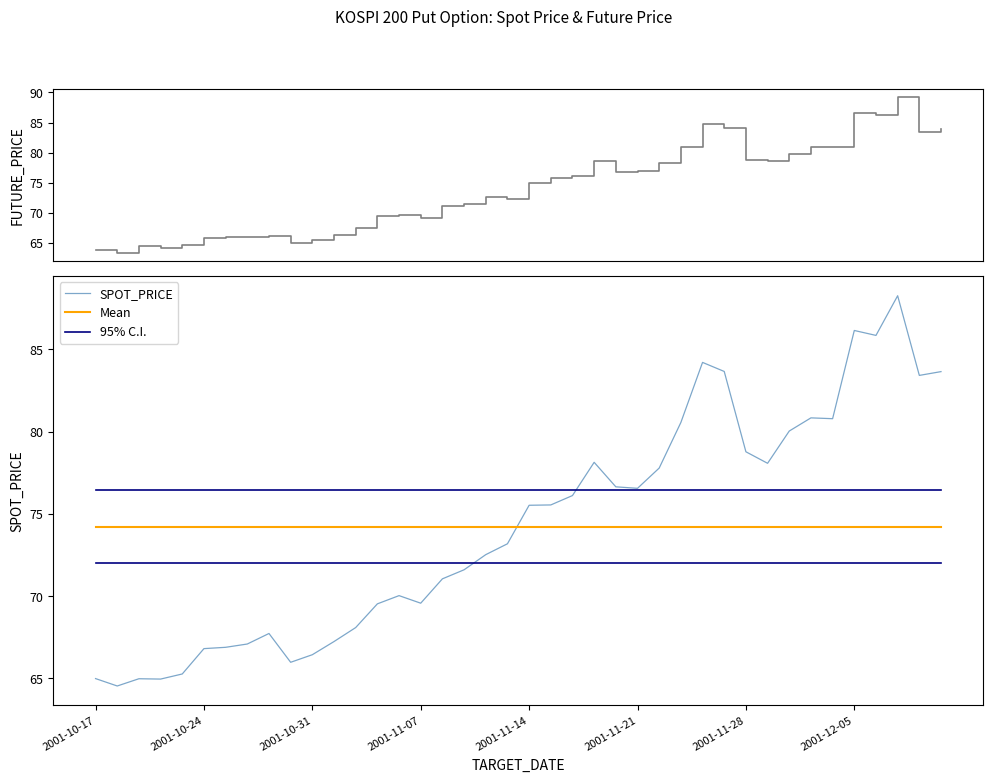

The value of Mean at 2001-11-07 is 74.2. True or false?

True